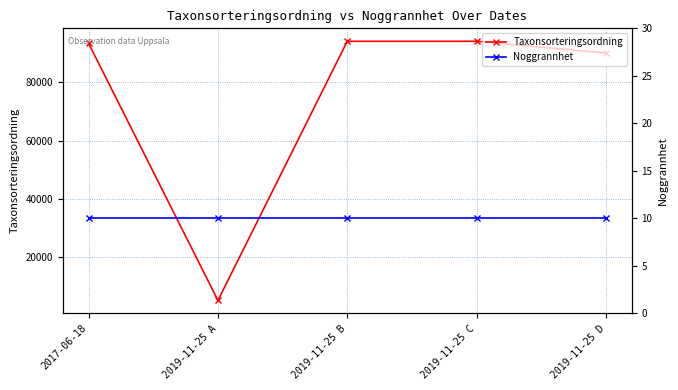

Which series has the largest total across all categories?

Taxonsorteringsordning